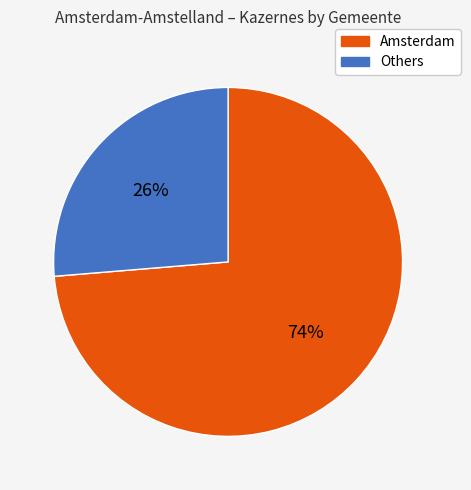

Is there a majority slice in this chart?

Yes